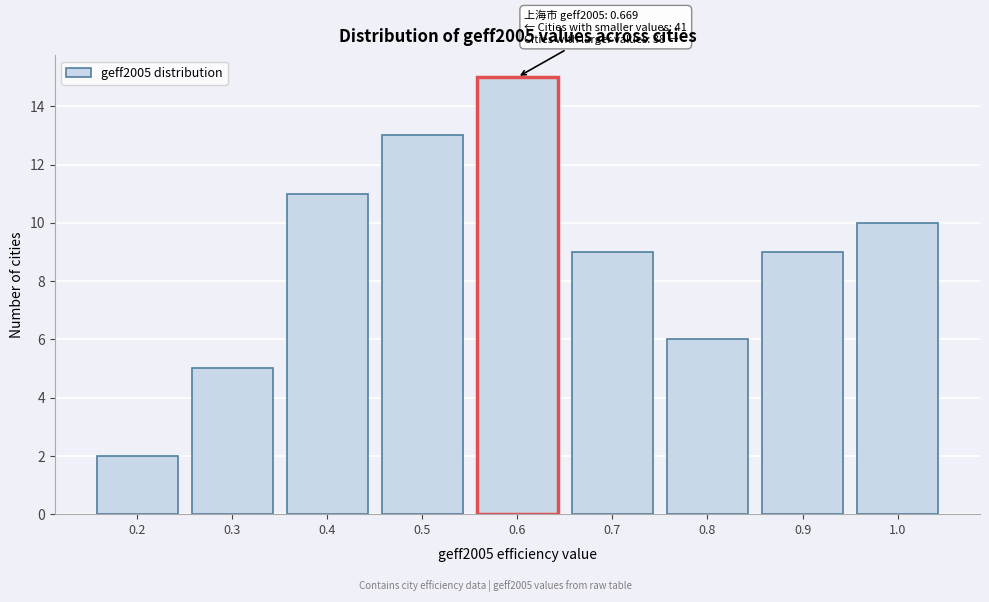

Reading right to left, what are all the values shown in this chart?

1.0=10	0.9=9	0.8=6	0.7=9	0.6=15	0.5=13	0.4=11	0.3=5	0.2=2